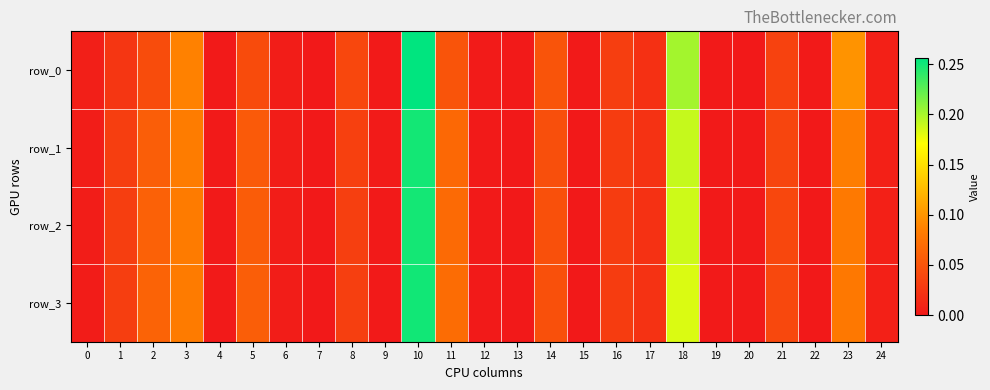

The value of row_3 at 10 is 0.3. True or false?

True